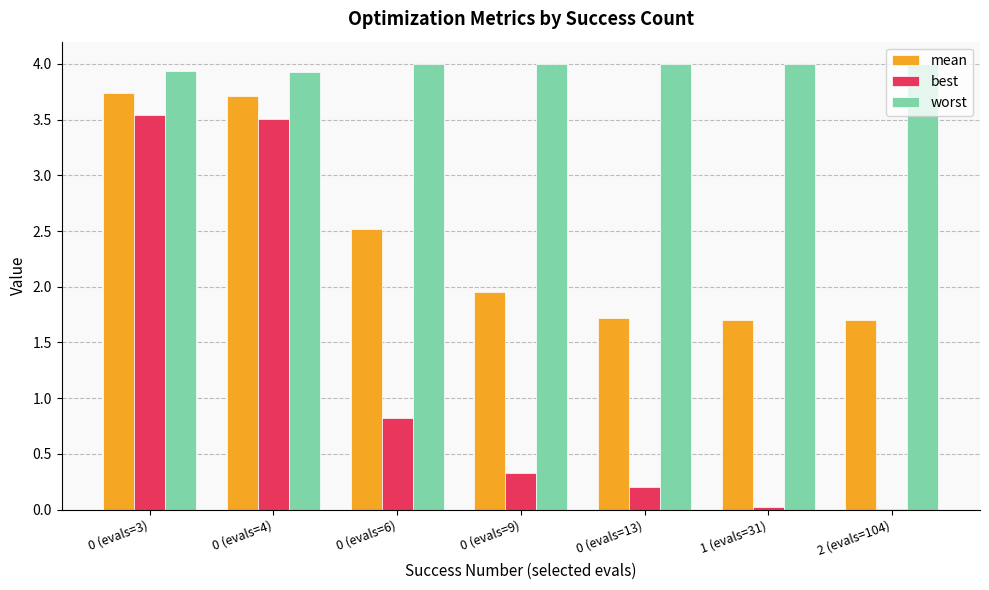

True or false: mean has a value of 0.4 at 2 (evals=104).

False